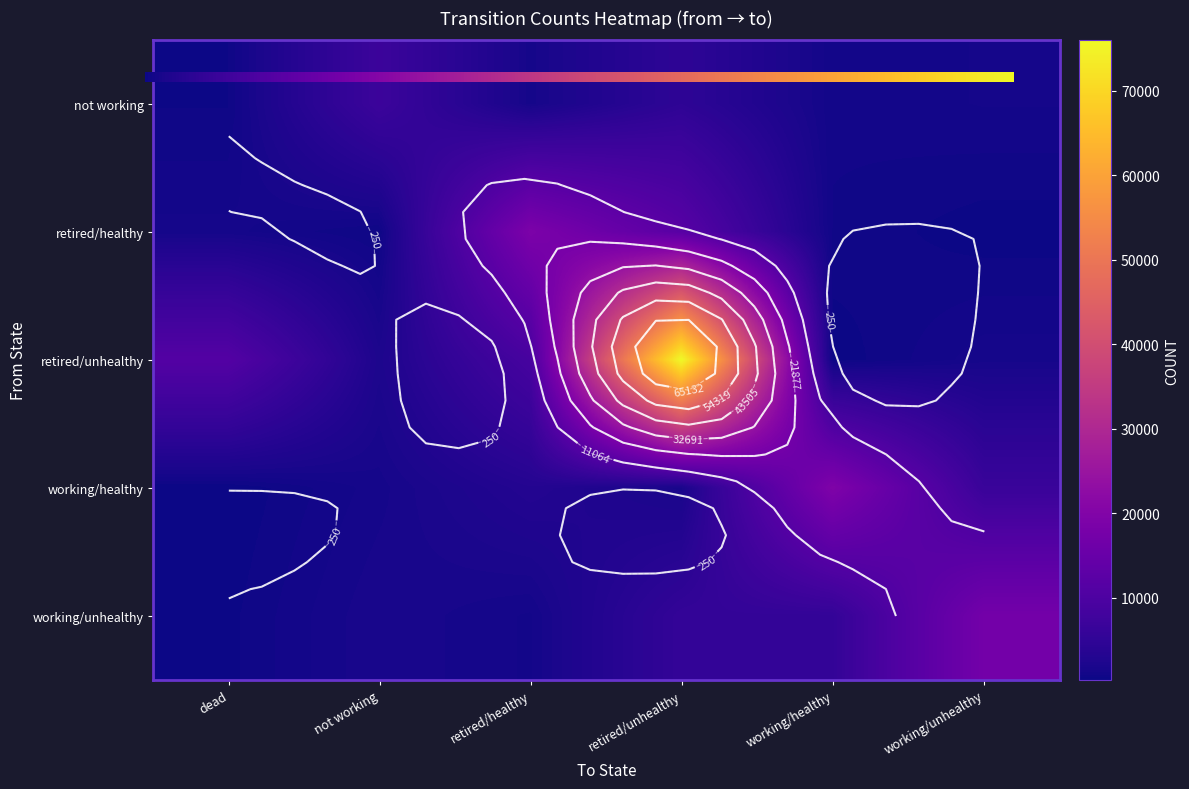

What is the greatest value displayed?

75946